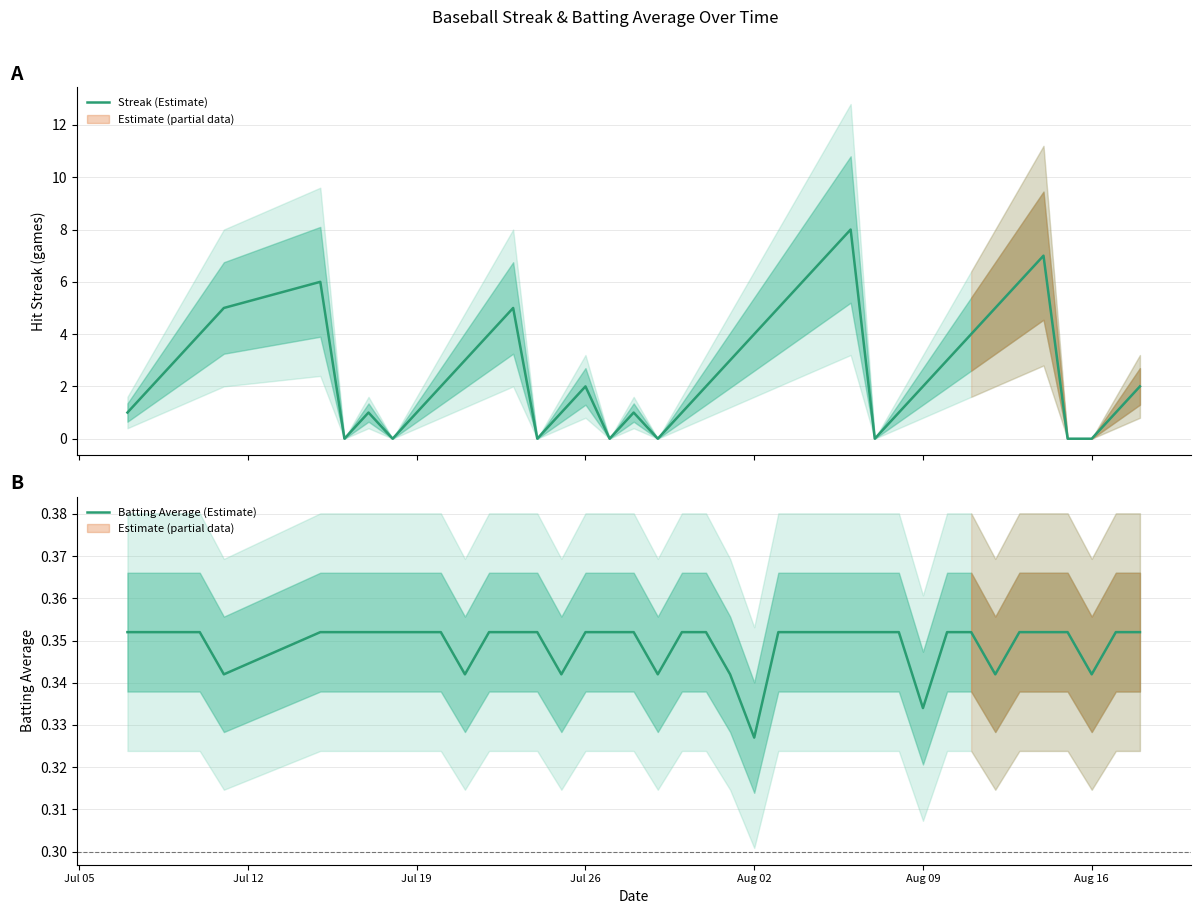

Which series has the largest total across all categories?

Streak (Estimate)